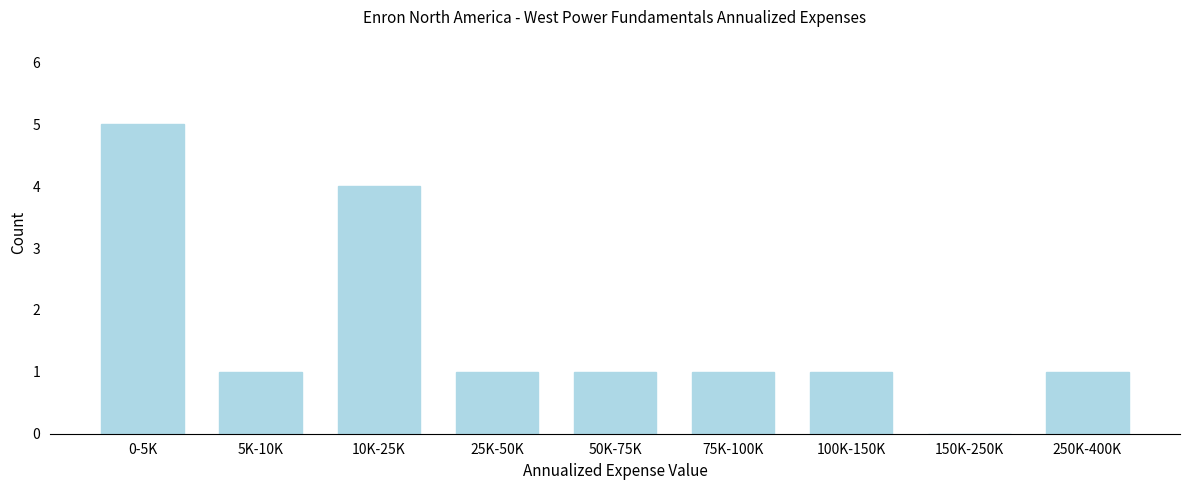

Reading left to right, what are all the values shown in this chart?

0-5K=5	5K-10K=1	10K-25K=4	25K-50K=1	50K-75K=1	75K-100K=1	100K-150K=1	150K-250K=0	250K-400K=1